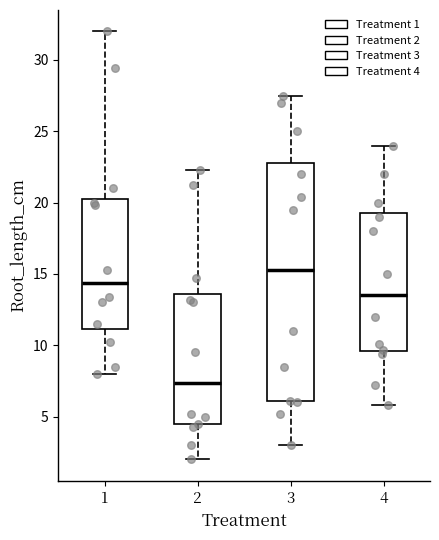

Where does the lower whisker of the box at x = 1 end on the y-axis? The values are not printed on the chart, so give them approximately, as read against the axis.

8.0